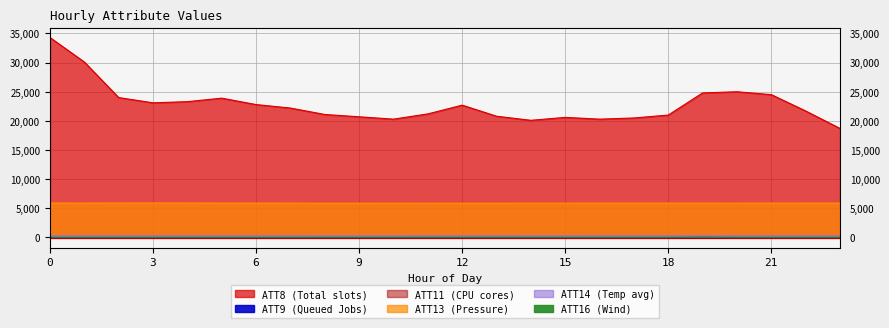

The value of ATT8 at 16 is 20300.0. True or false?

True